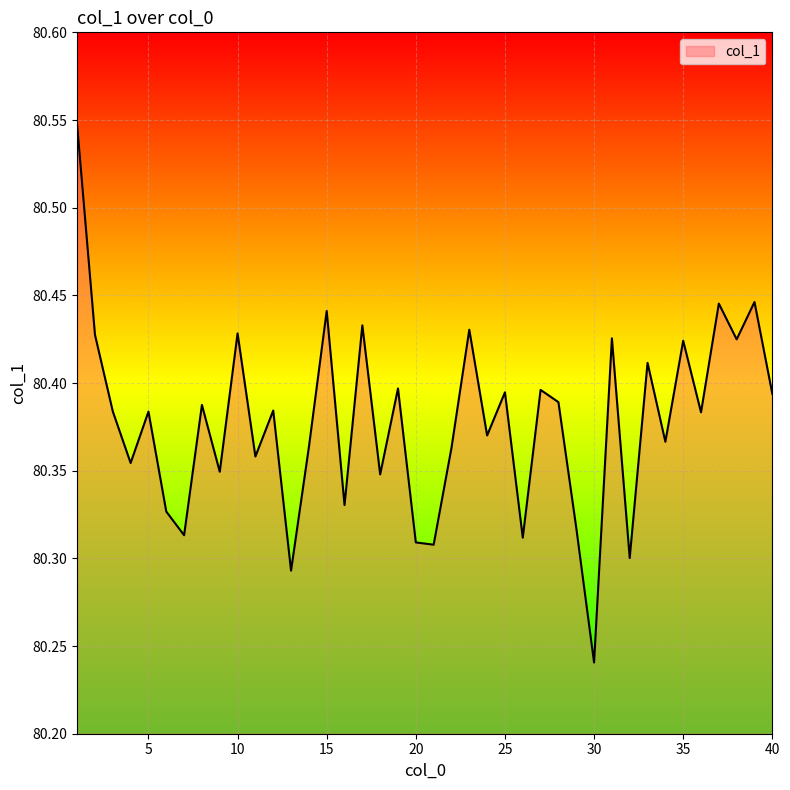

What is the difference between the maximum and minimum values?

0.3